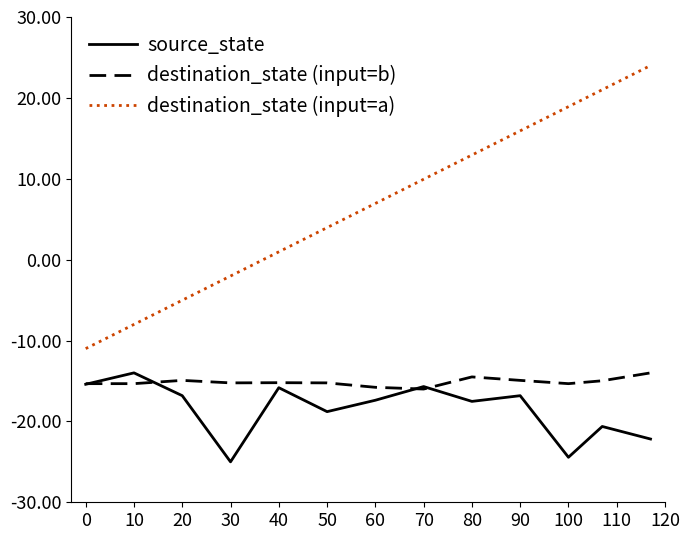

What is the greatest value displayed?

24.0